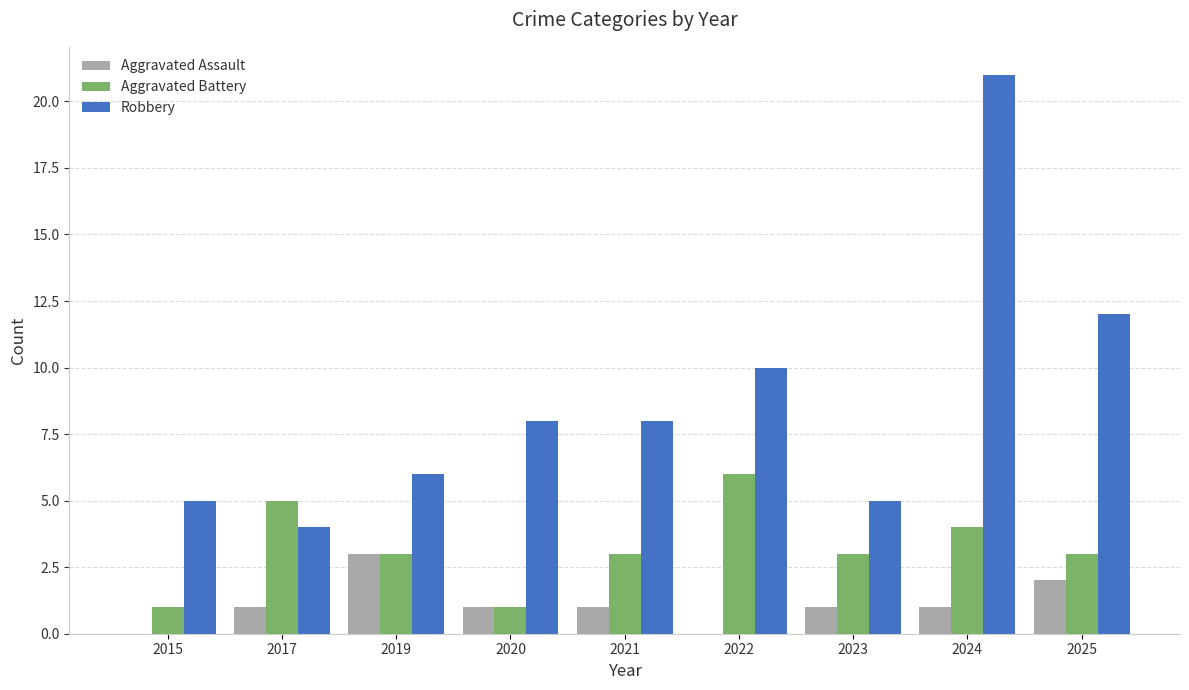

Is it true that Robbery equals 12 at 2025?

True